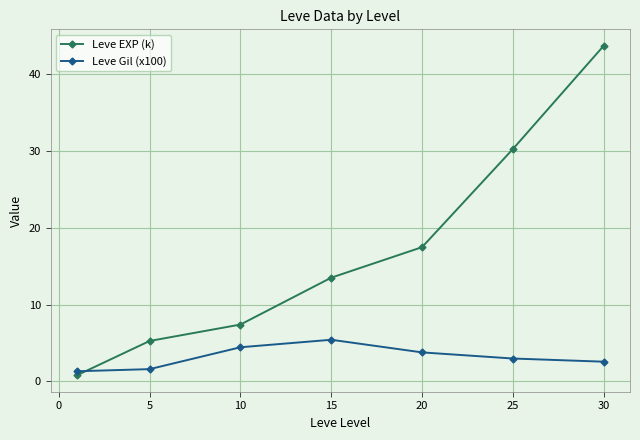

Which series has the largest total across all categories?

Leve EXP (k)